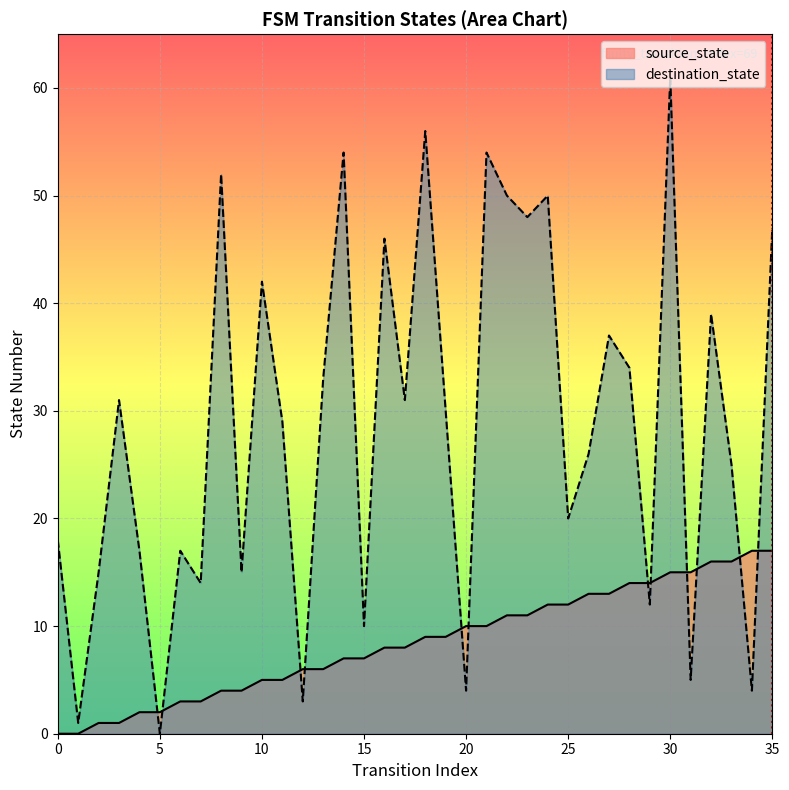

What is the difference between the second highest and second lowest values in the destination_state series?

55